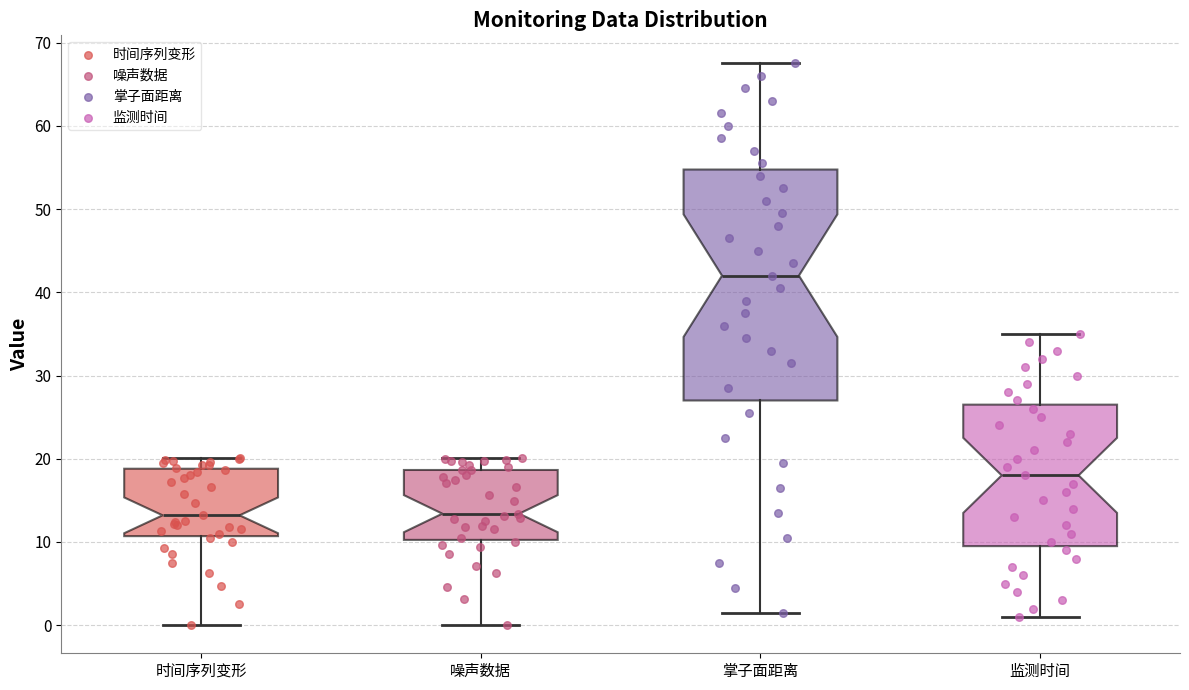

Reading left to right, transcribe this box plot: for each box, give where its median line is, the range the box spans, and where its two whiskers end, as read against the y-axis. The values are not printed on the chart, so give them approximately, as read against the axis.

时间序列变形: median 13, box 11 to 19, whiskers 0 to 20
噪声数据: median 13, box 10 to 19, whiskers 0 to 20
掌子面距离: median 42, box 27 to 55, whiskers 2 to 68
监测时间: median 18, box 10 to 27, whiskers 1 to 35